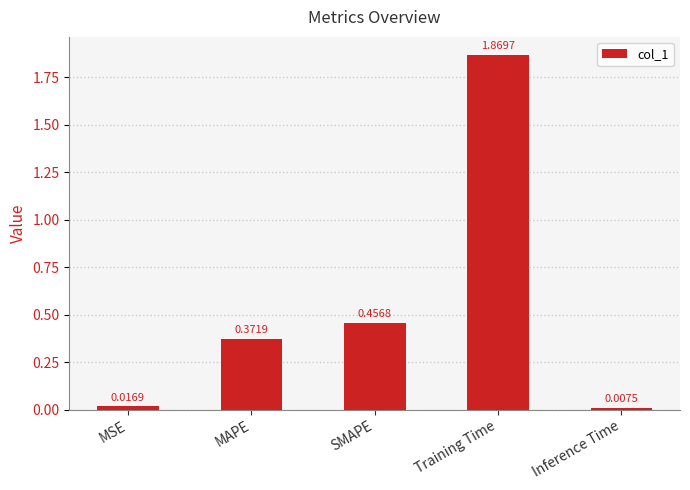

What position from the left is SMAPE?

3